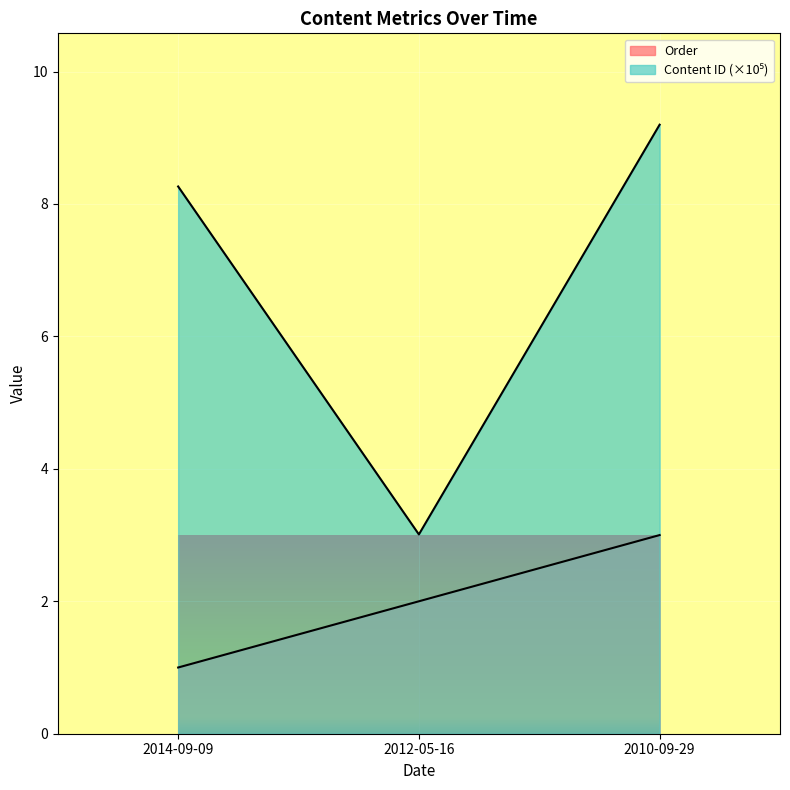

Which series changed the most between 2014-09-09 and 2012-05-16?

Content ID